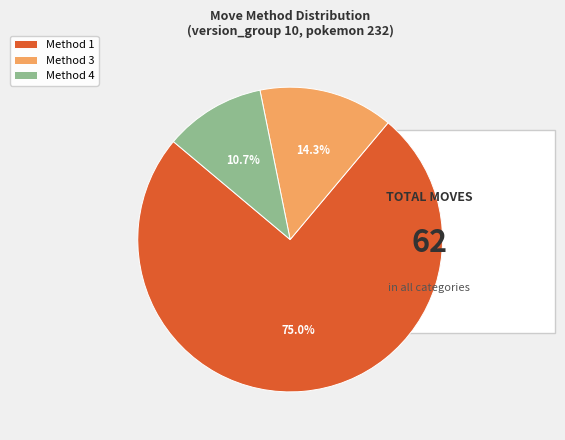

Which slice is the smallest?

Method 4